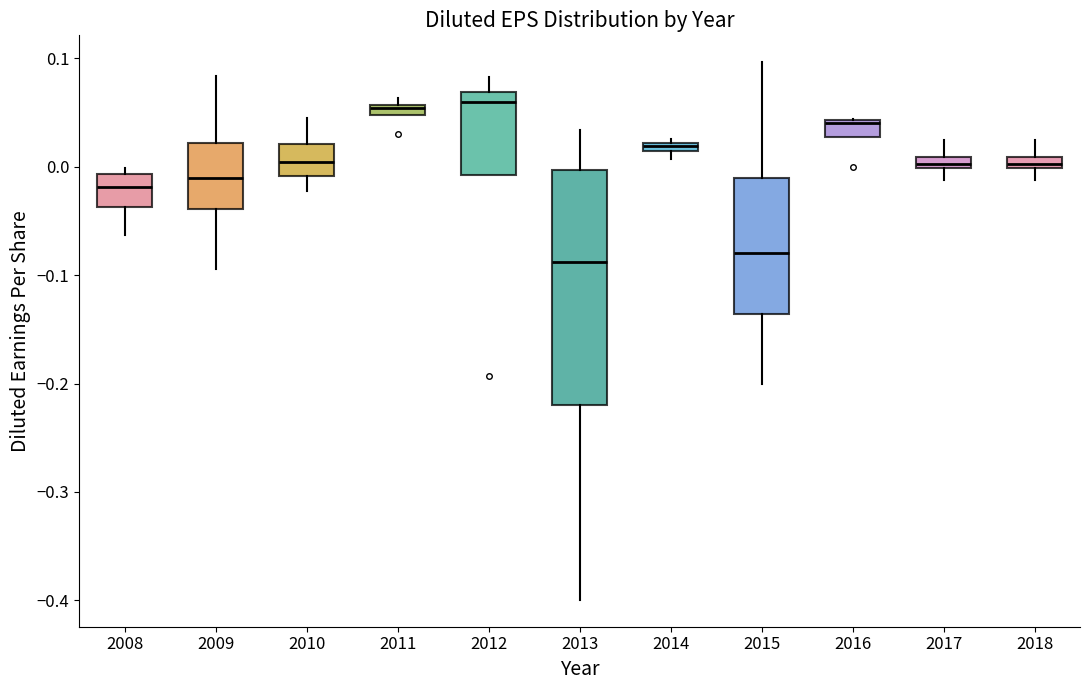

Where is the upper edge of the box at x = 2016 on the y-axis? The values are not printed on the chart, so give them approximately, as read against the axis.

0.04